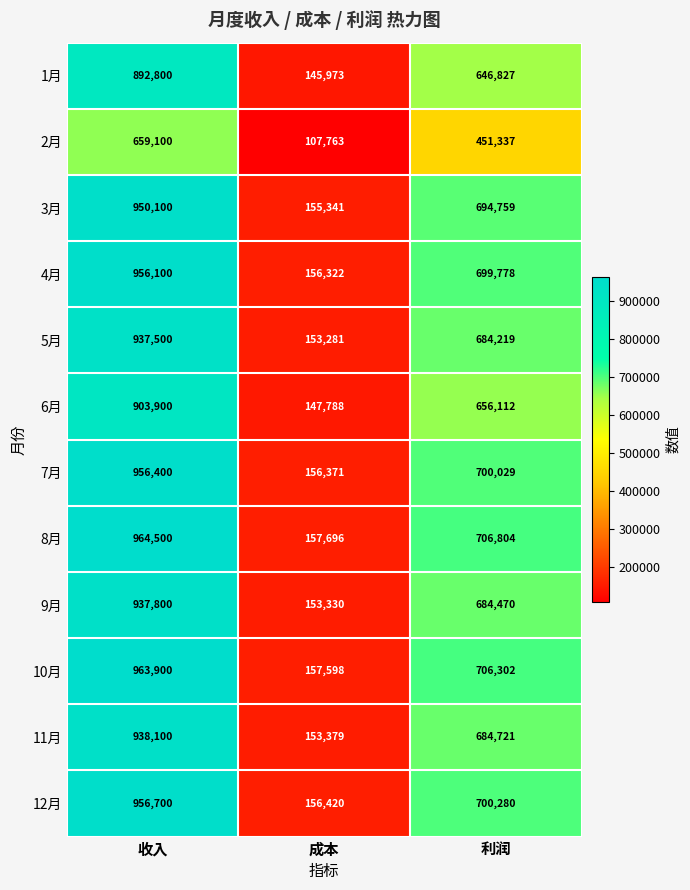

Count the number of data series in this chart.

12